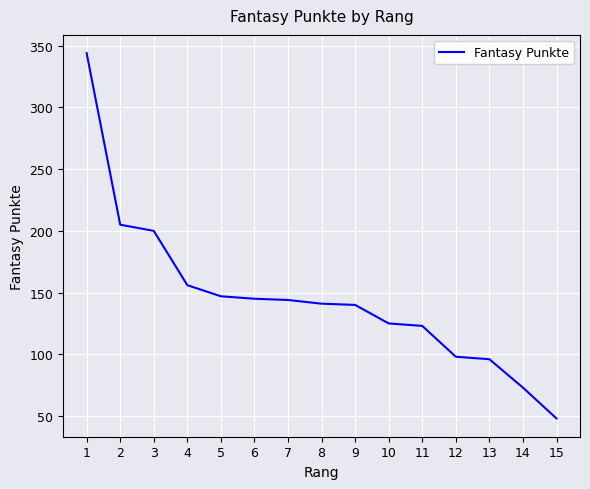

What is the ratio of the value at 1 to the value at 6?

2.4